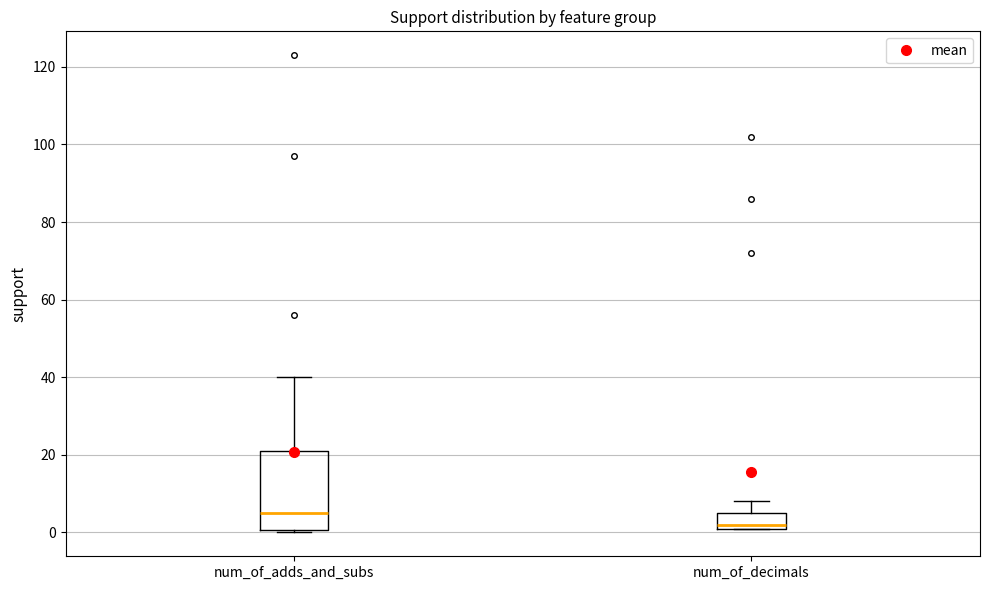

Where does the upper whisker of the box for num_of_decimals end on the y-axis? The values are not printed on the chart, so give them approximately, as read against the axis.

8